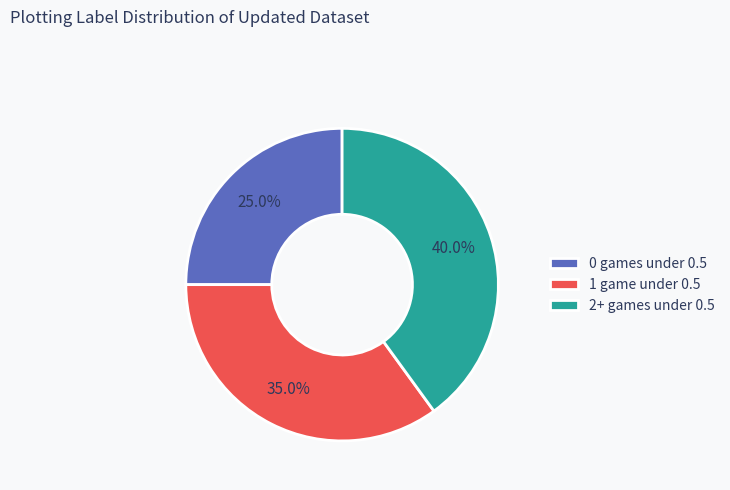

What percentage is NOT represented by 0 games under 0.5?

75.0%